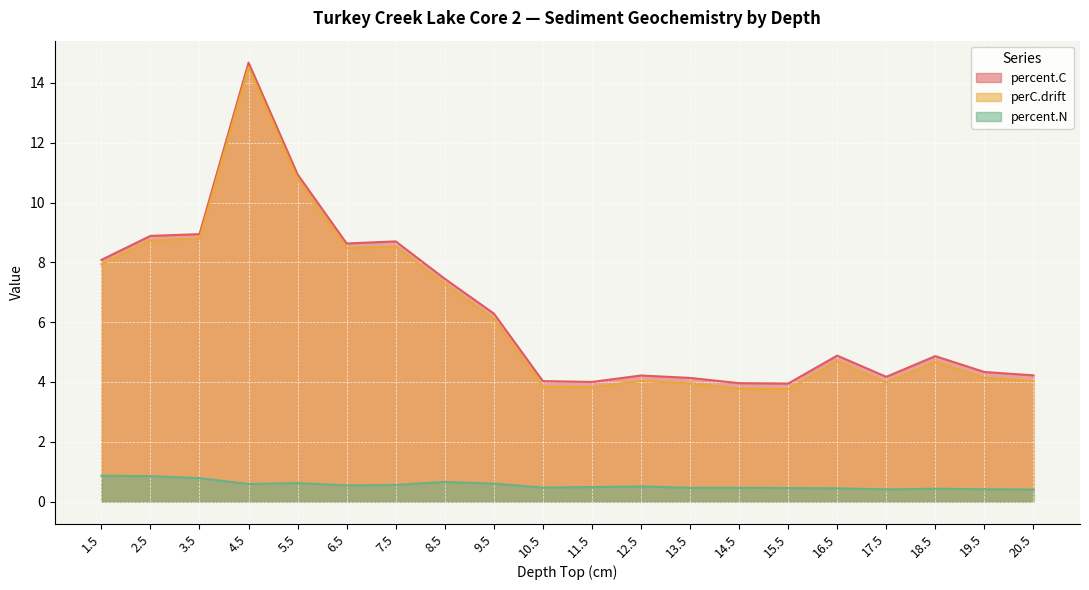

True or false: percent.C and percent.N intersect in this chart.

False